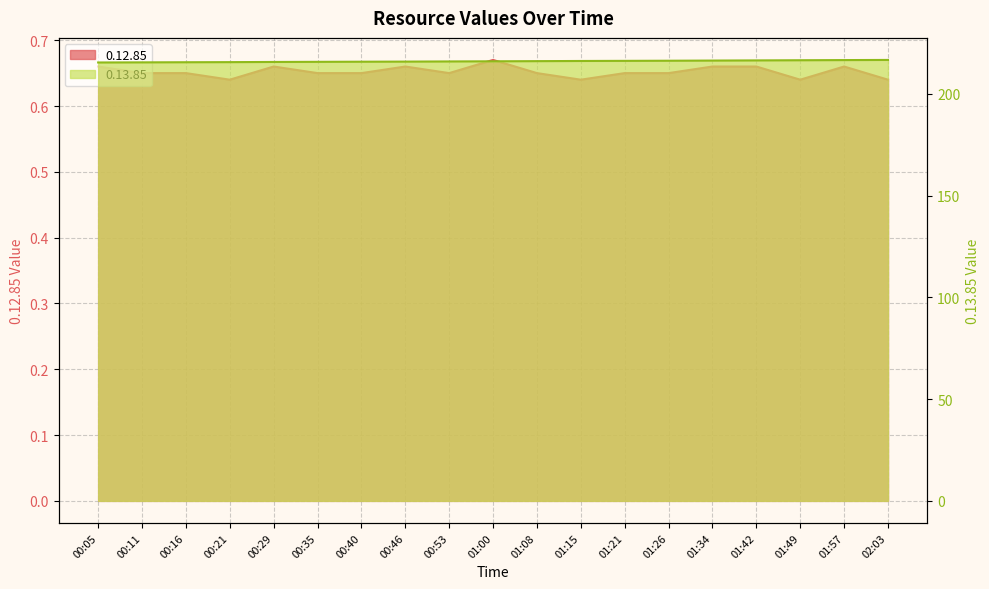

What is the total value across all series at 00:35?

216.4